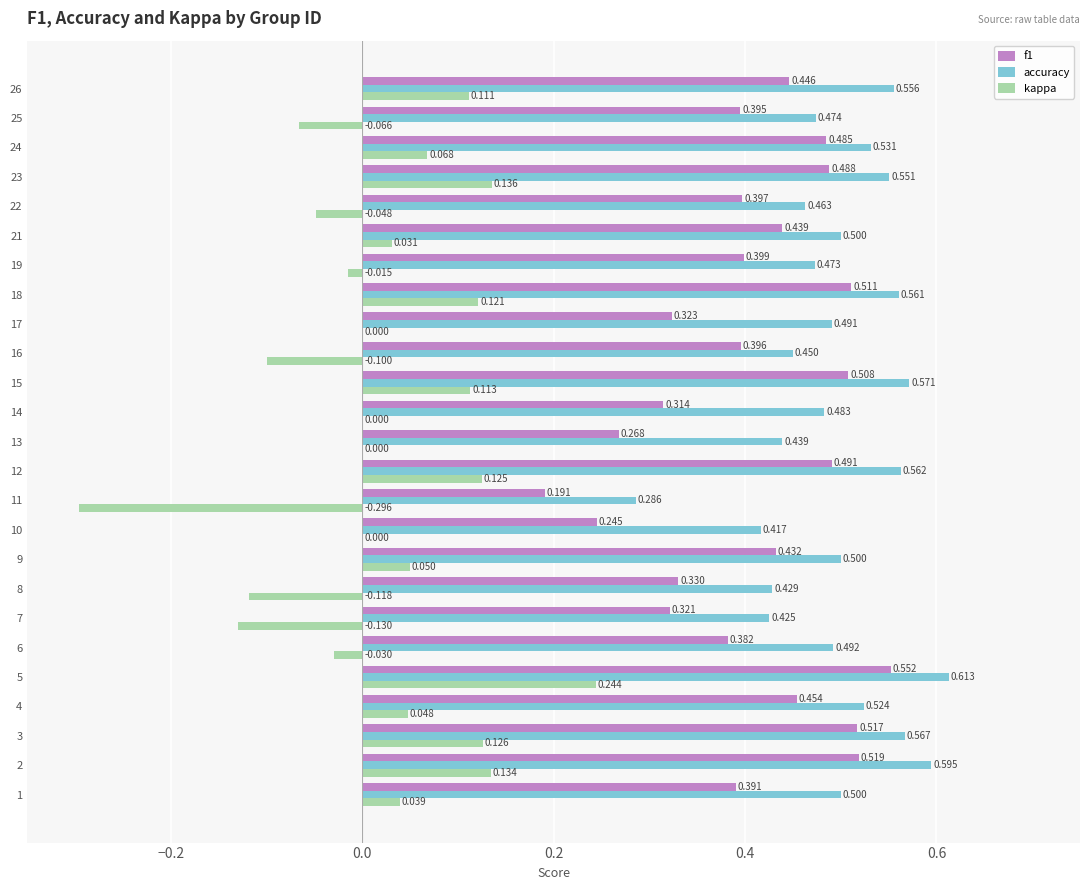

Which series has the largest total across all categories?

accuracy